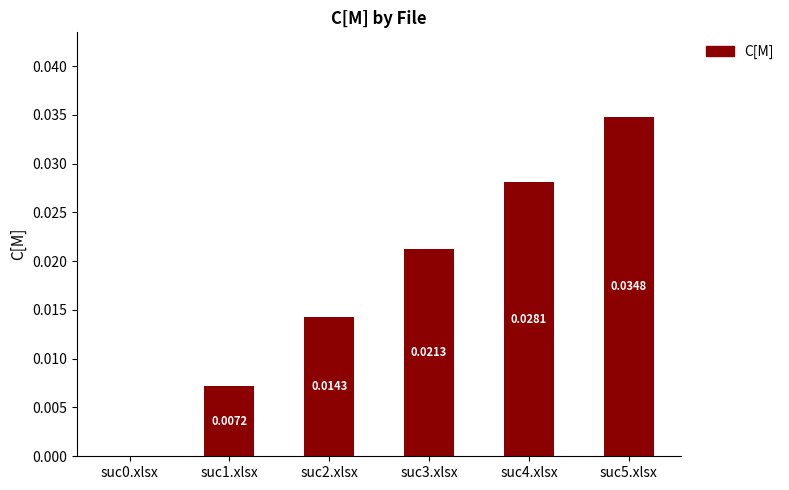

Between suc0.xlsx and suc3.xlsx, which is larger?

suc3.xlsx